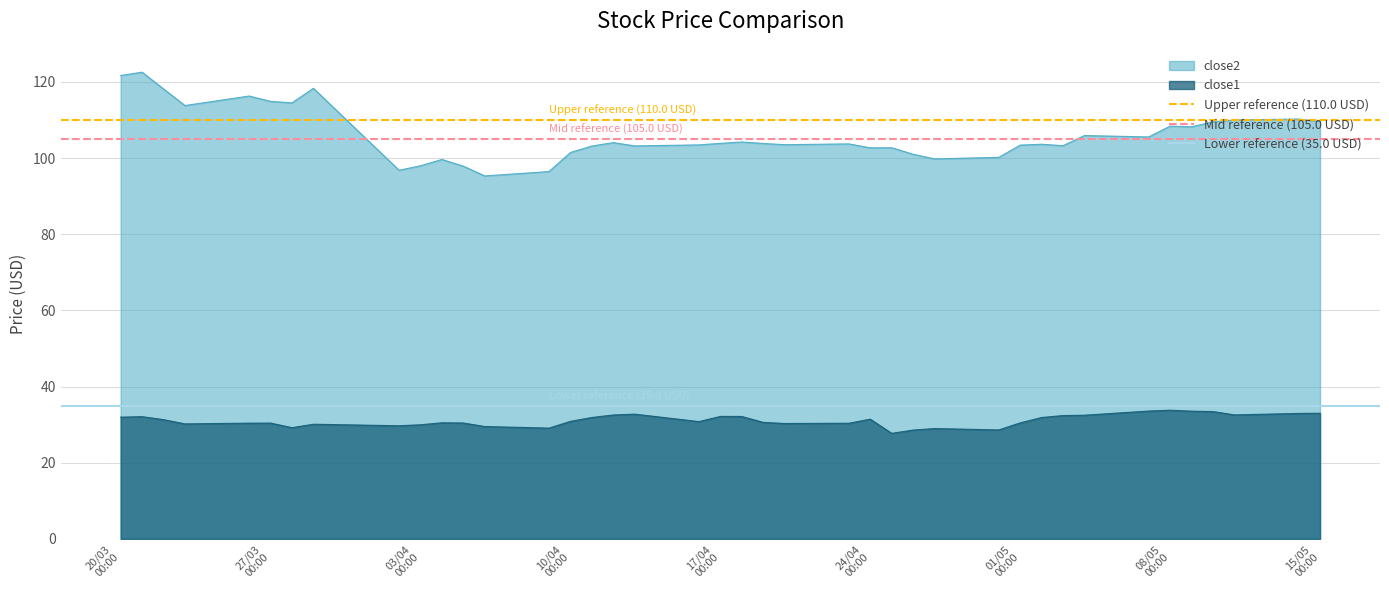

What is the highest value of the close2 series?

122.5